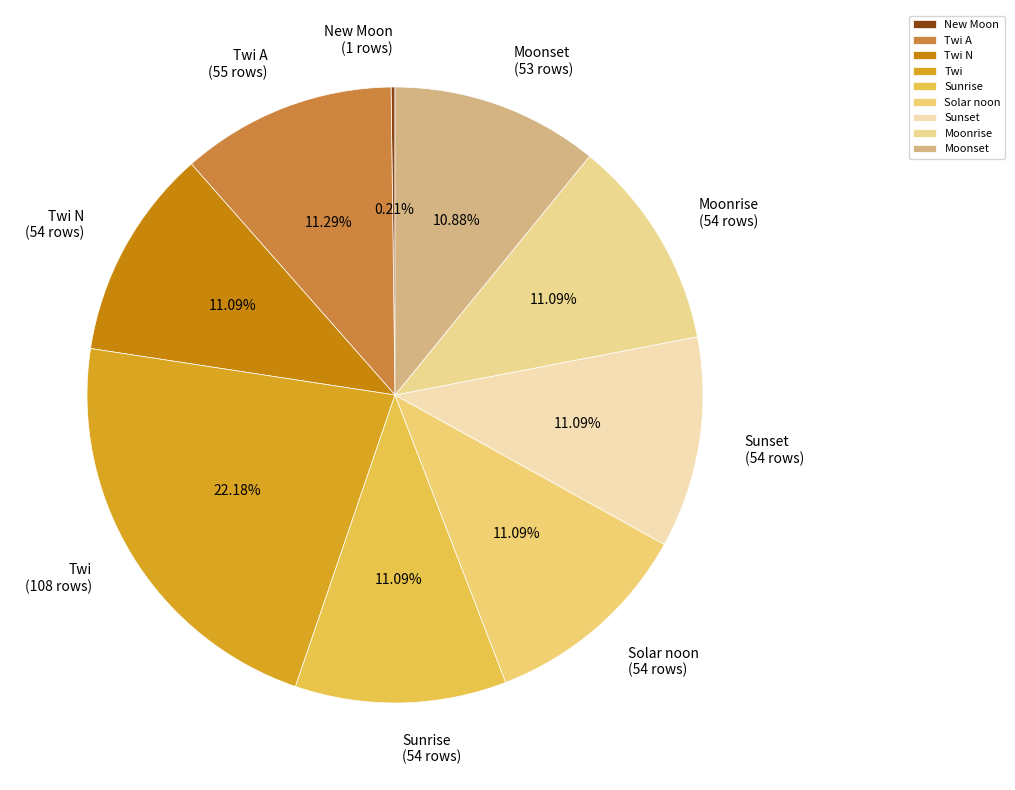

What is the largest slice in the pie chart?

Twi